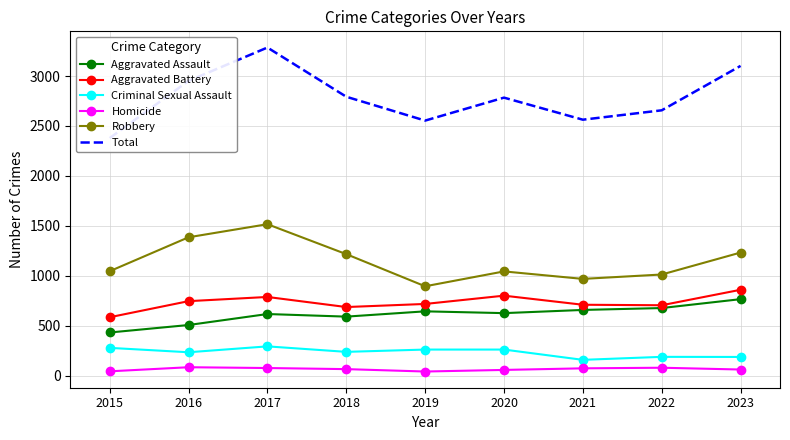

Reading left to right, extract all data points from this chart.

Aggravated Assault: 2015=431	2016=506	2017=616	2018=590	2019=643	2020=625	2021=657	2022=676	2023=765
Aggravated Battery: 2015=584	2016=745	2017=787	2018=686	2019=717	2020=800	2021=709	2022=704	2023=859
Criminal Sexual Assault: 2015=277	2016=233	2017=292	2018=237	2019=260	2020=260	2021=157	2022=187	2023=186
Homicide: 2015=42	2016=83	2017=75	2018=64	2019=40	2020=56	2021=72	2022=78	2023=60
Robbery: 2015=1045	2016=1385	2017=1516	2018=1216	2019=894	2020=1043	2021=968	2022=1012	2023=1232
Total: 2015=2379	2016=2952	2017=3286	2018=2793	2019=2554	2020=2784	2021=2563	2022=2657	2023=3102